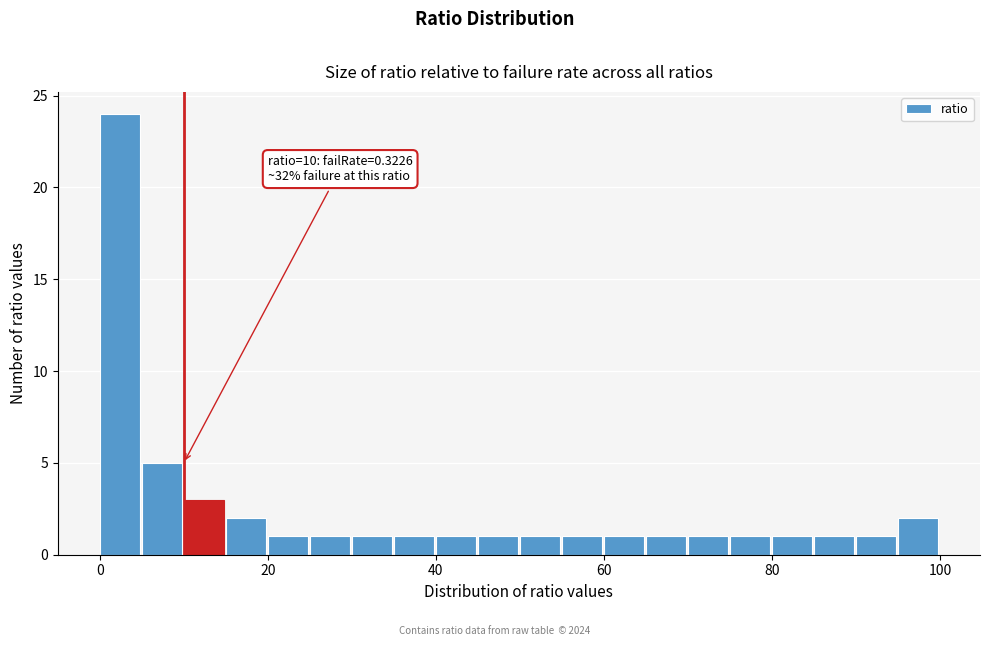

Around what value on the x-axis is the tallest bar? Give the approximate position of its centre, as read against the axis.

2